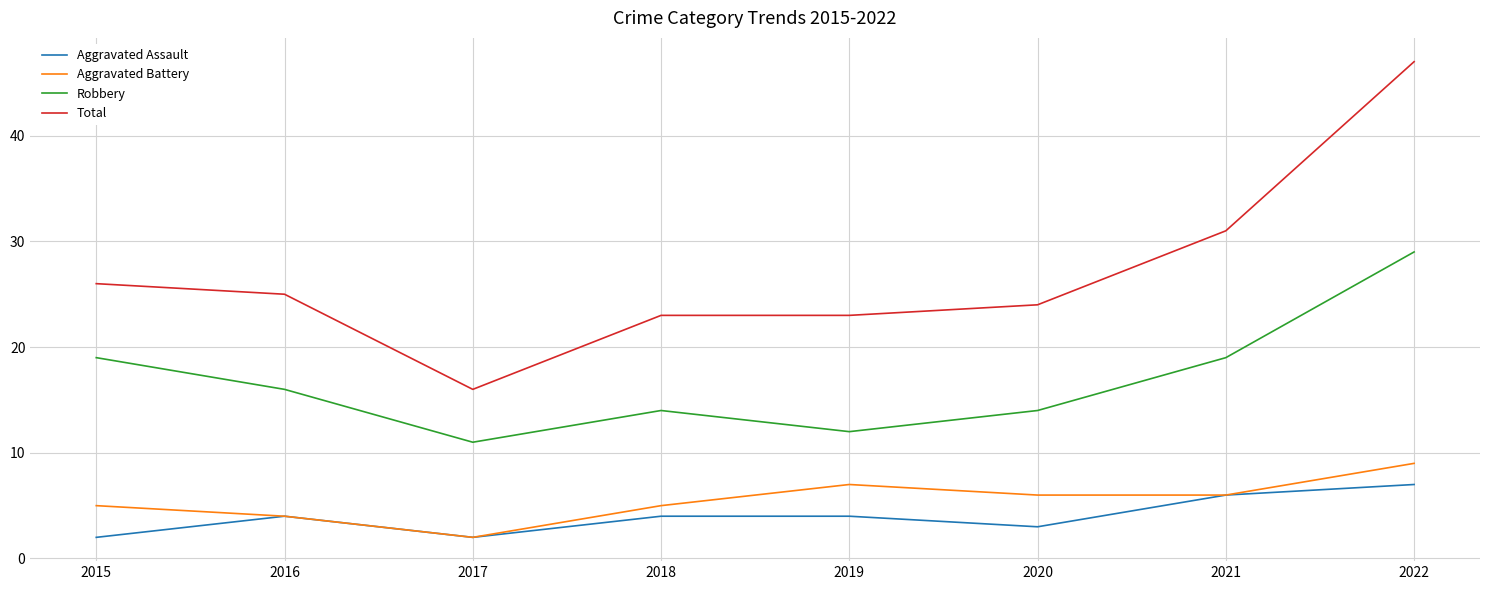

Rank the series by their maximum value, from lowest to highest.

Aggravated Assault, Aggravated Battery, Robbery, Total